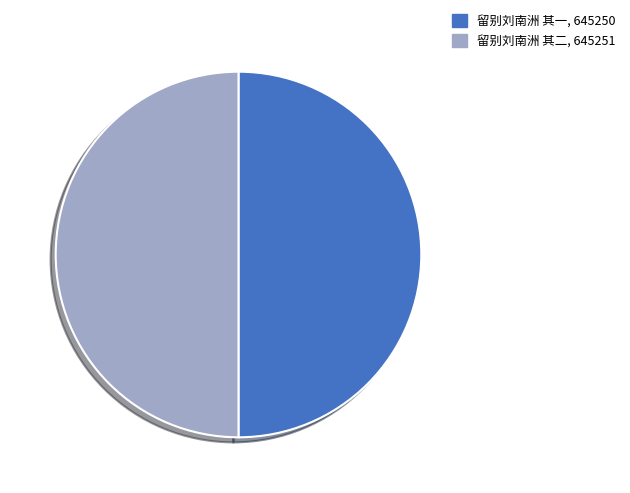

Combined, do 留别刘南洲 其二, 645251 and 留别刘南洲 其一, 645250 account for over 50%?

Yes